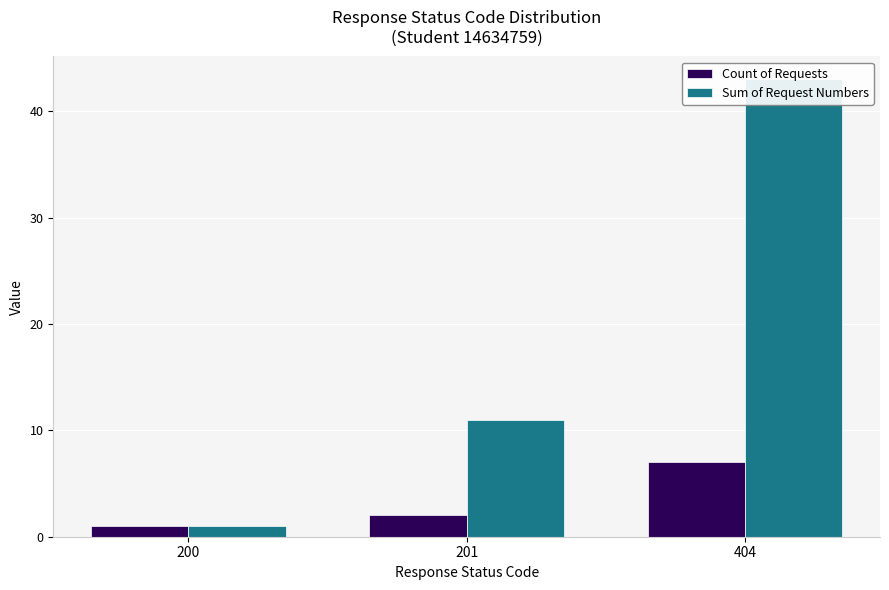

Count the number of categories in the chart.

3